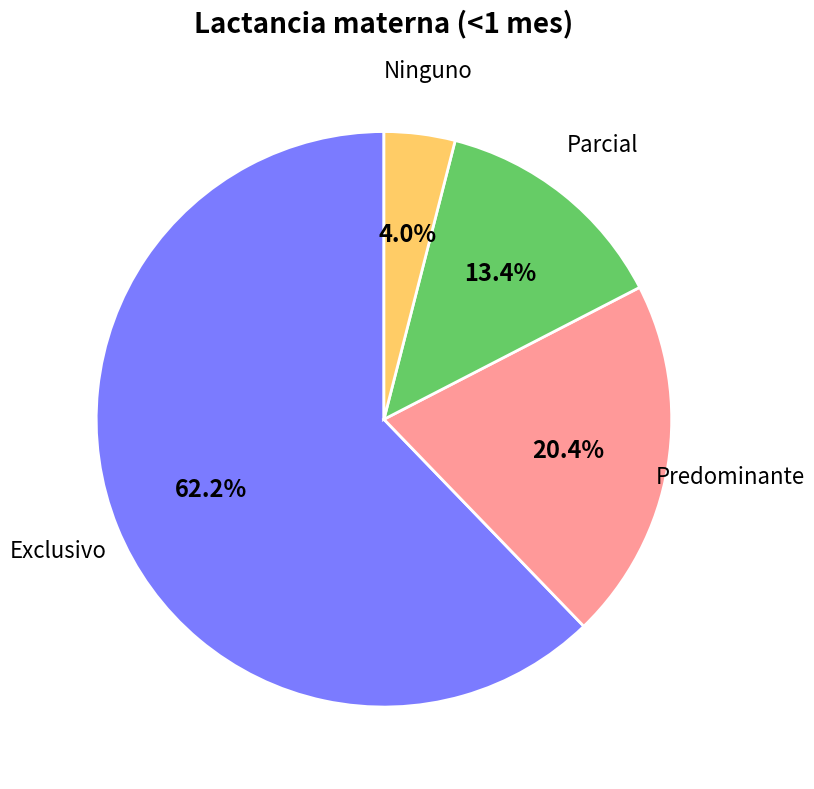

To the nearest percent, what is the difference between the largest and smallest slice percentages?

58%